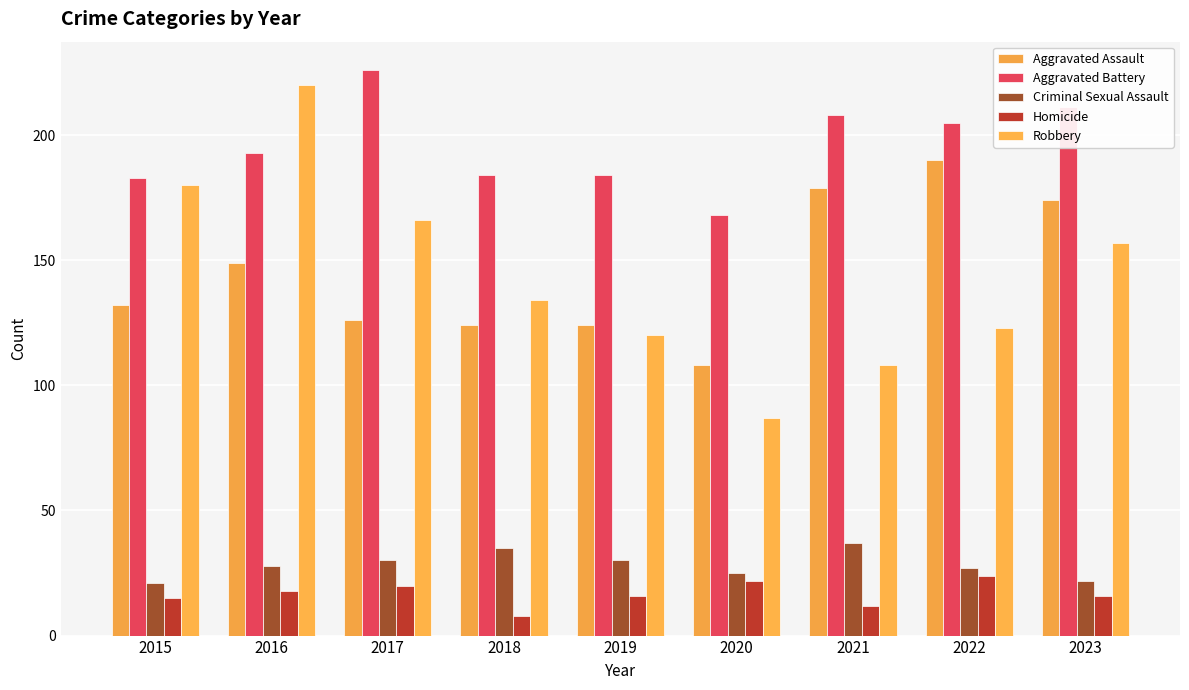

At which label does Homicide reach its peak?

2022